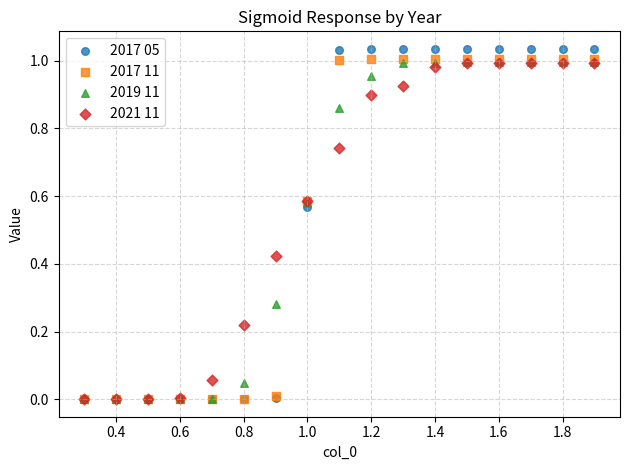

What are all the series names shown in the legend?

2017 05, 2017 11, 2019 11, 2021 11